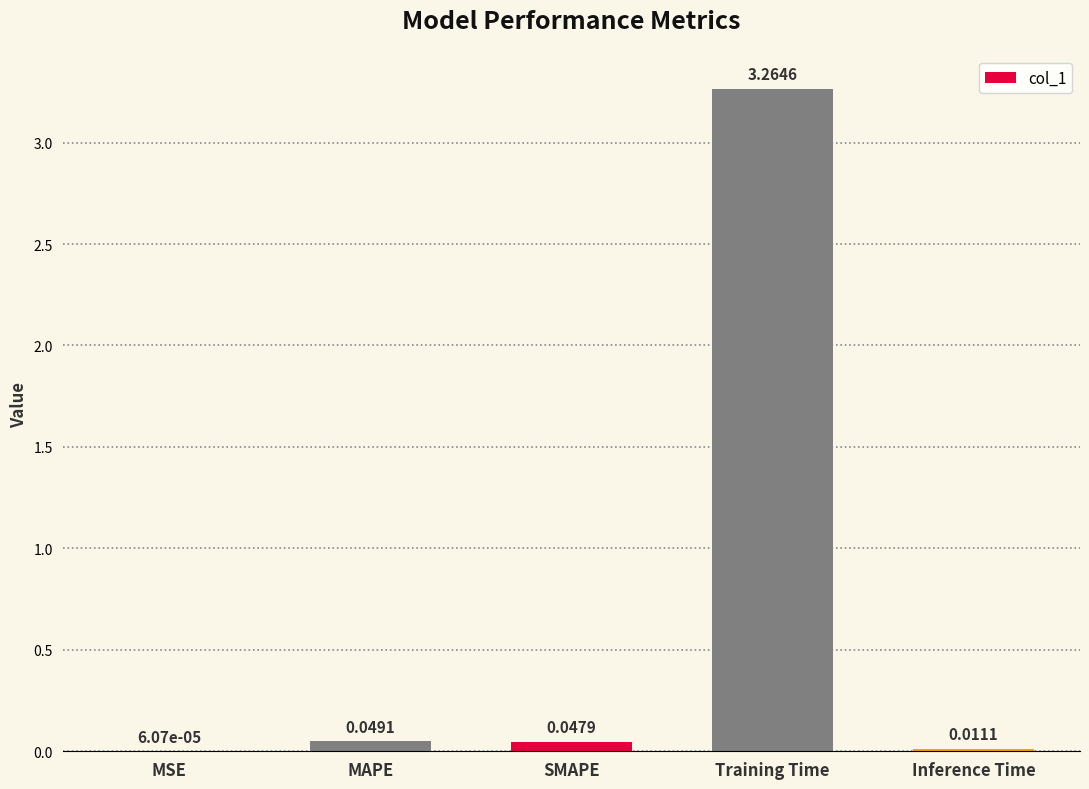

What is the sum of all values?

3.4